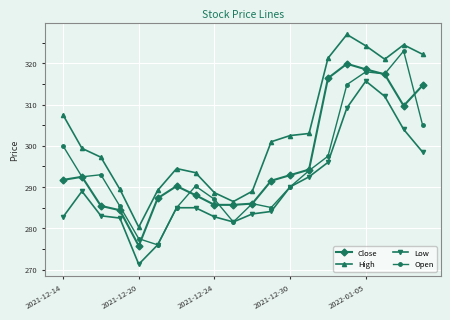

Rank the series by their maximum value, from highest to lowest.

High, Open, Close, Low